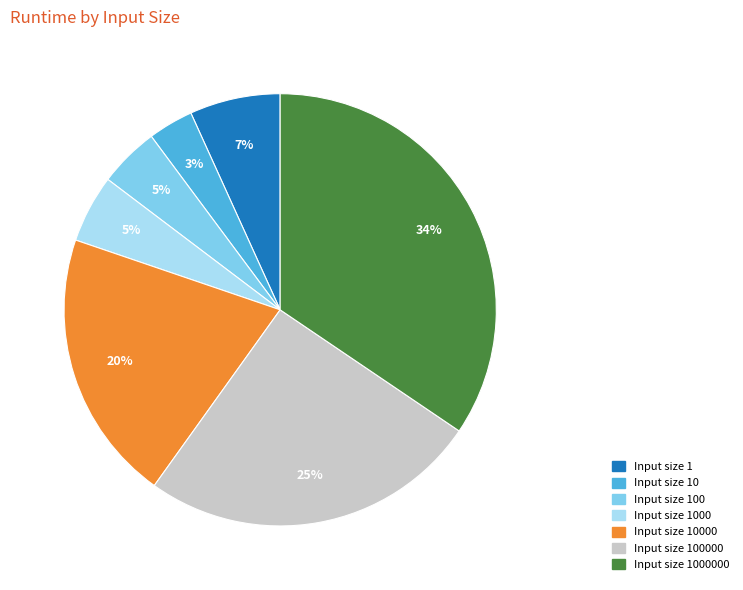

Is the sum of Input size 1 and Input size 10 greater than half?

No